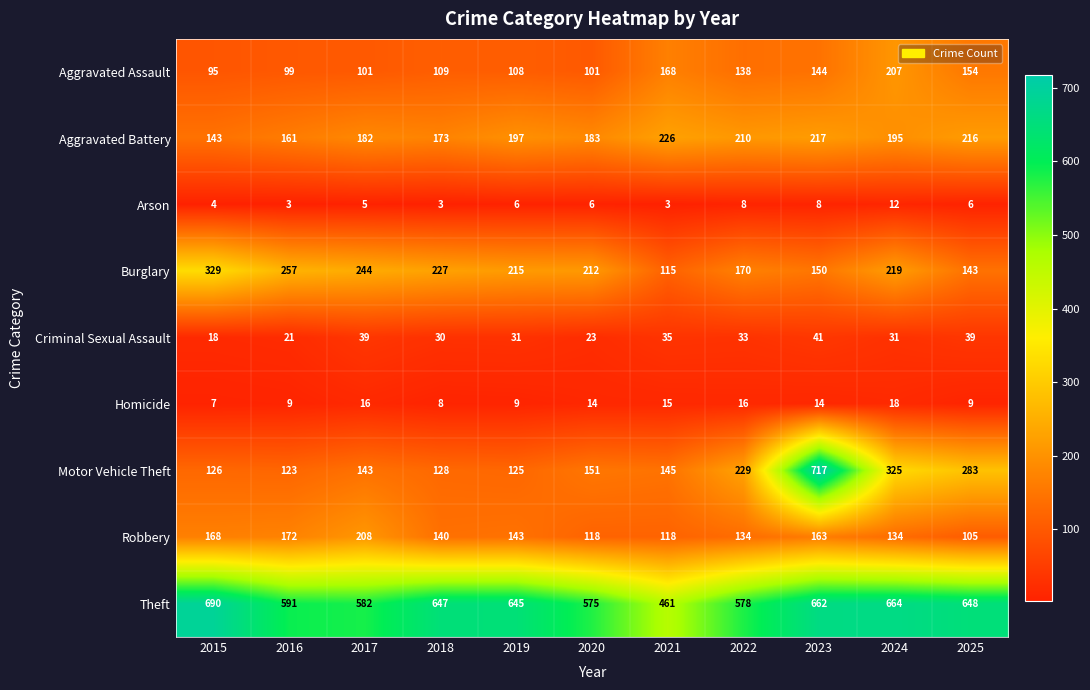

Which series has the largest total across all categories?

Theft